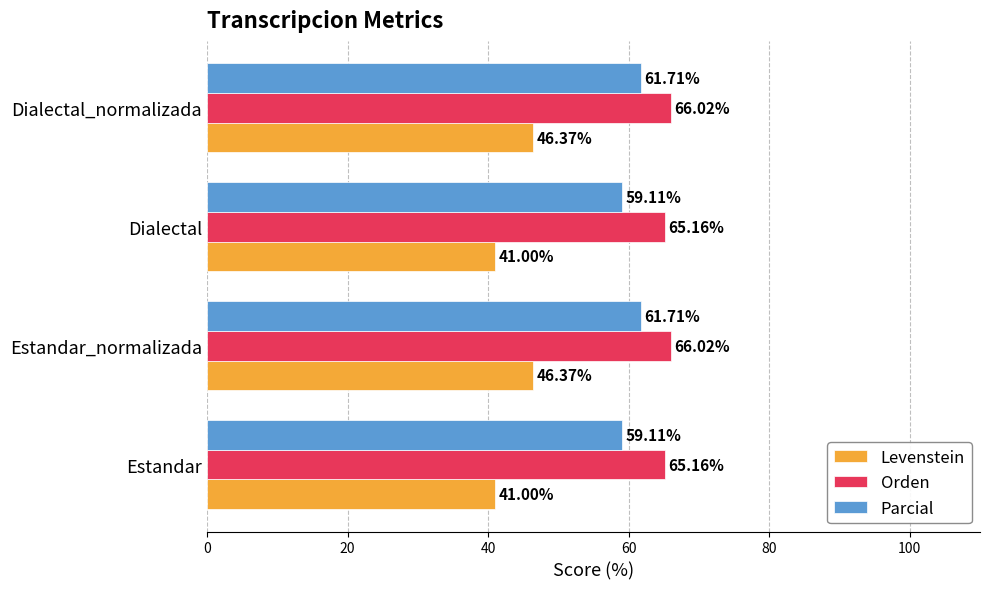

Which series has the largest range (max minus min)?

Levenstein